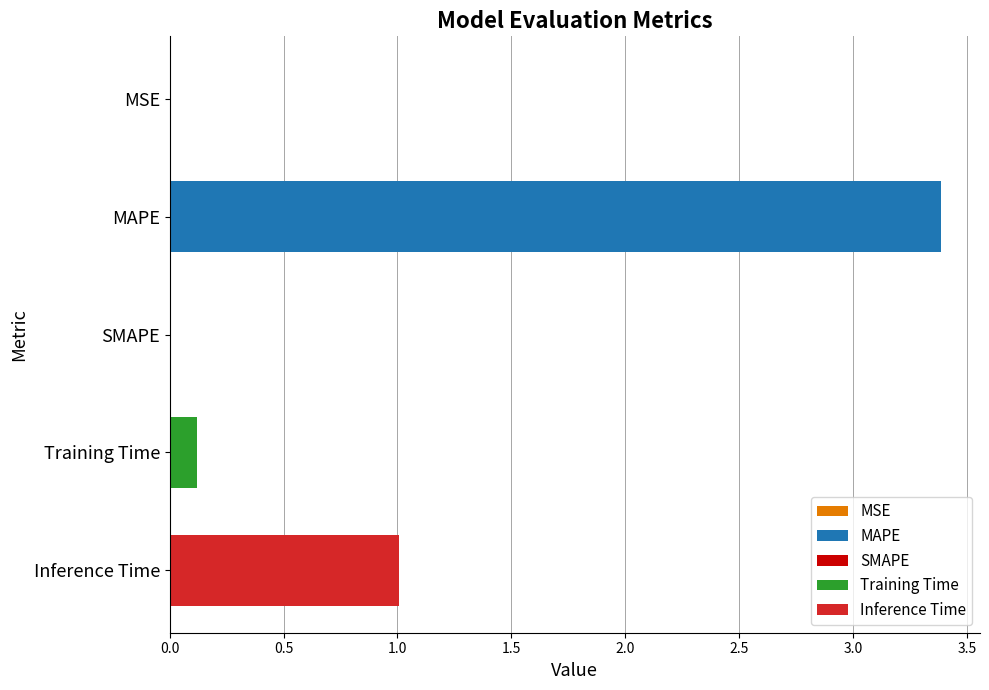

Read the value at Inference Time.

1.0